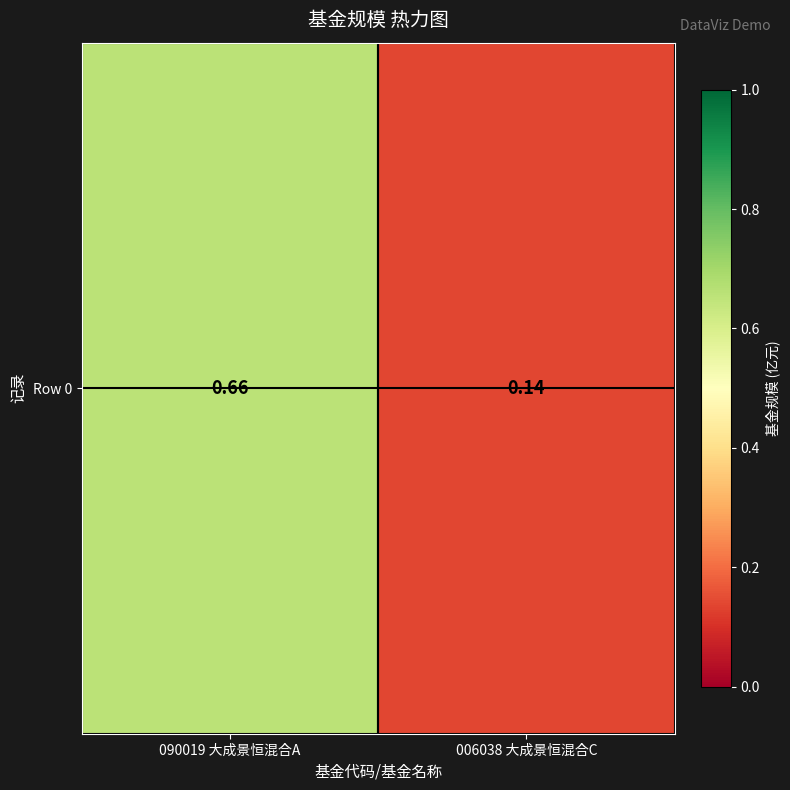

Reading left to right, extract all data points from this chart.

090019 大成景恒混合A=0.7	006038 大成景恒混合C=0.1